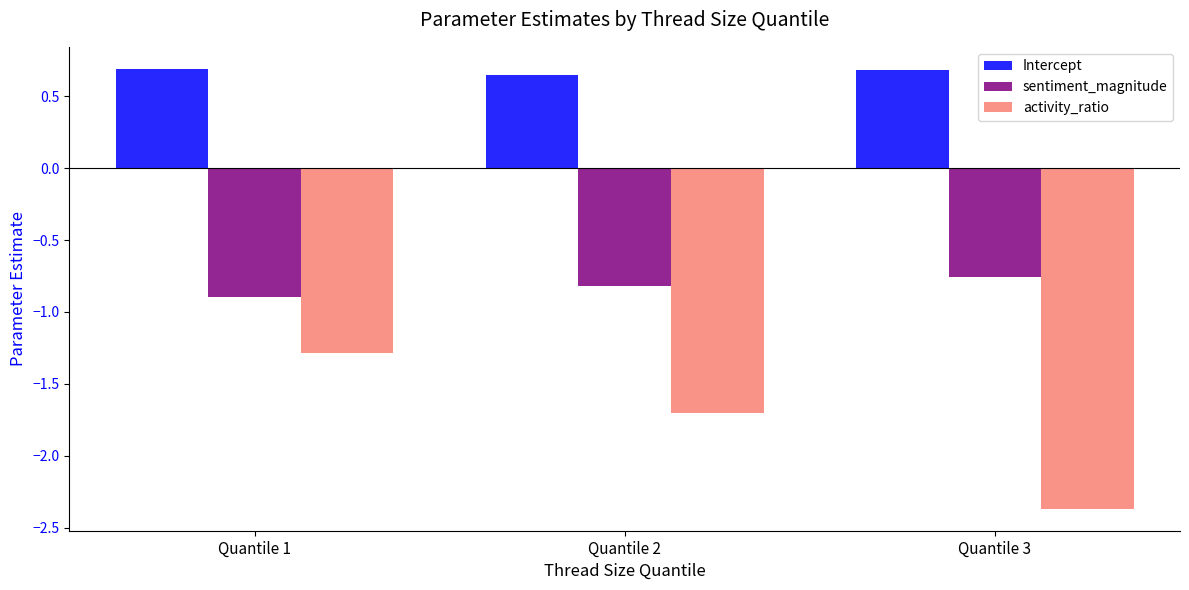

What is the total value across all series at Quantile 3?

-2.4